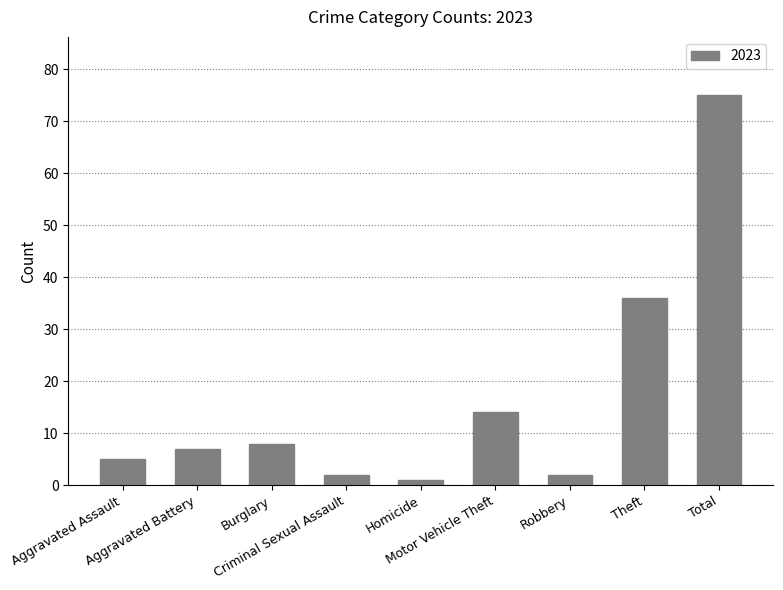

What is the maximum value shown in the chart?

75